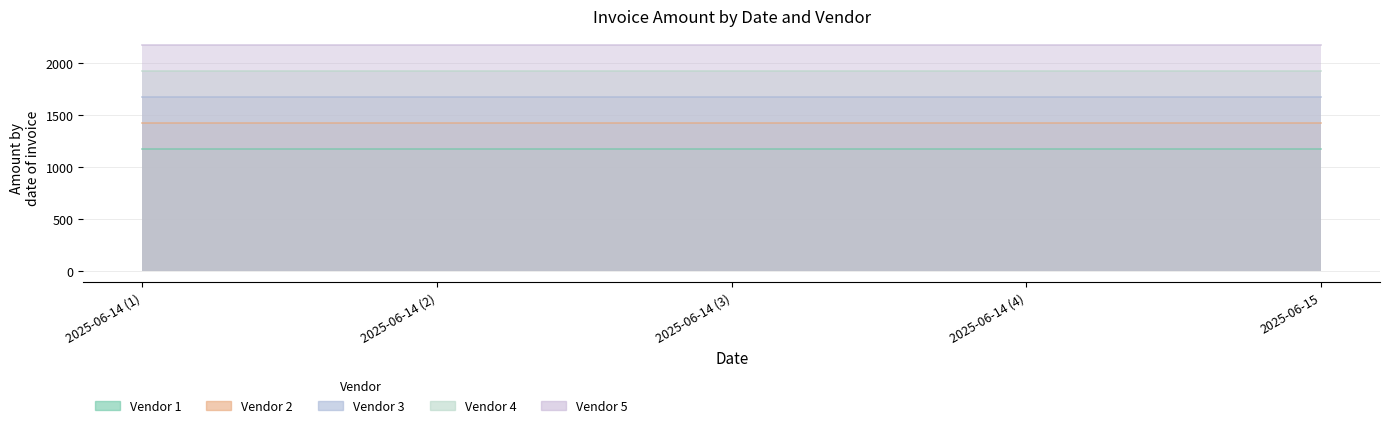

The value of Vendor 3 at 2025-06-15 is 1680. True or false?

True